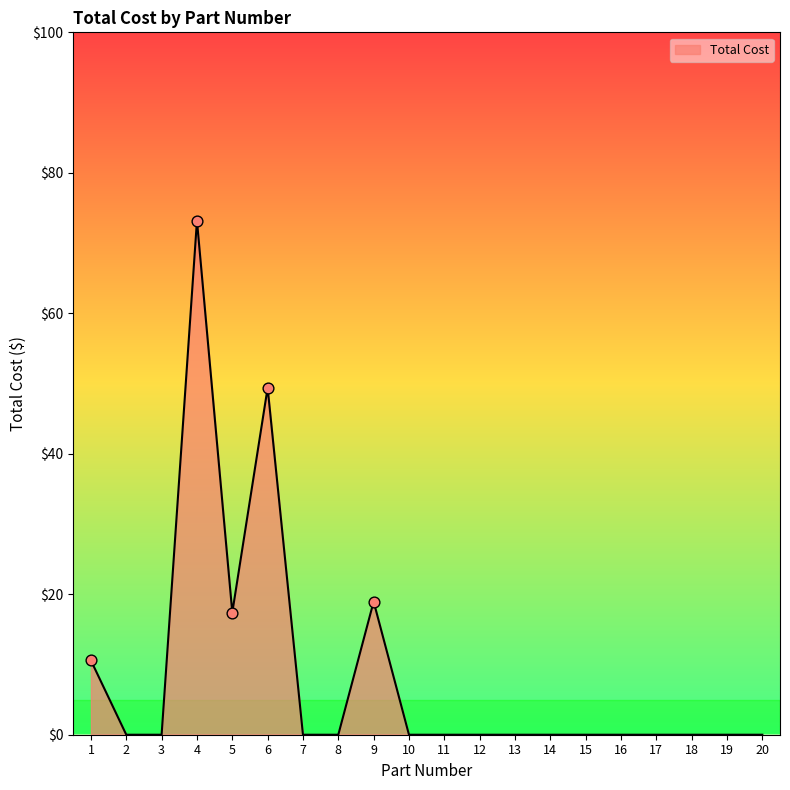

What is the change in value from 1 to 11?

-10.6